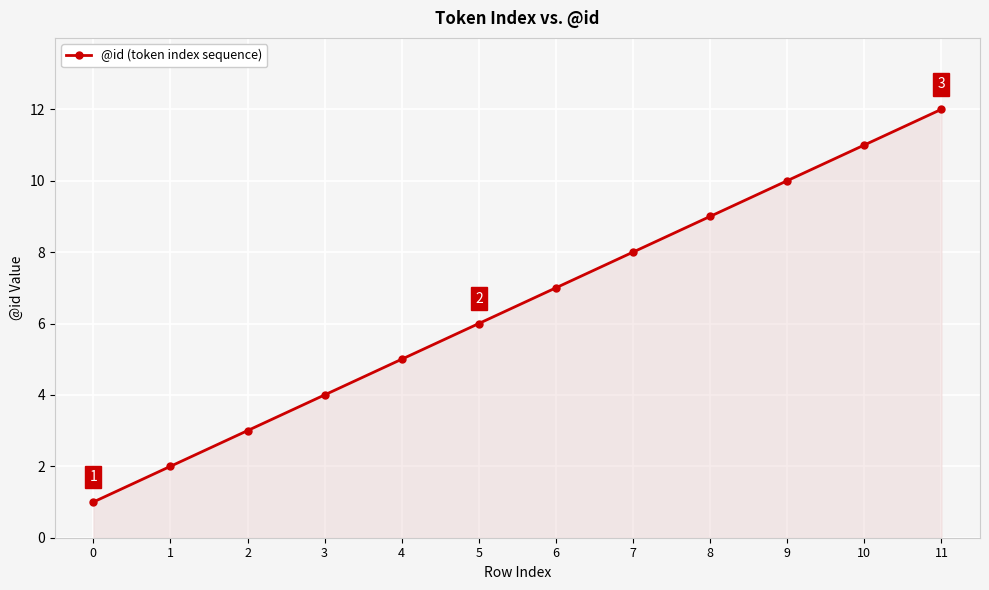

What is the greatest value displayed?

12